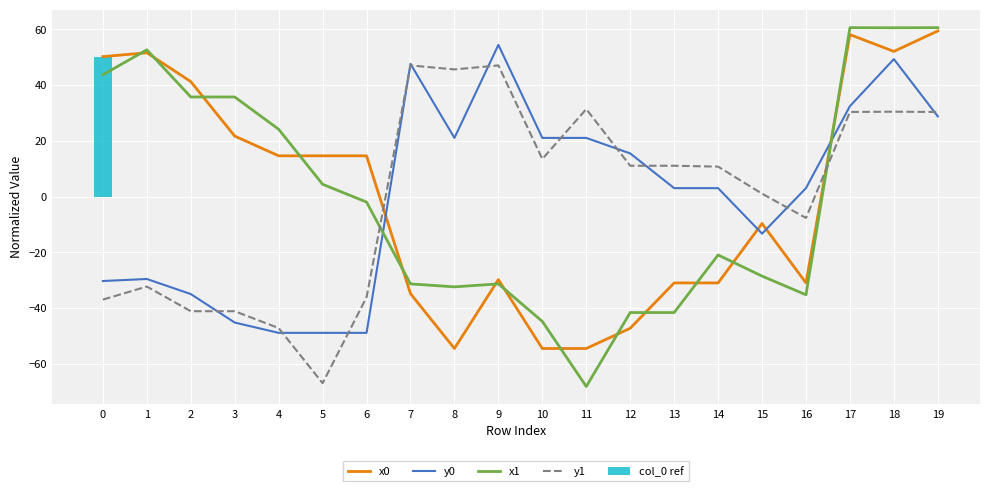

What is the value of the y1 bar at the 20th from the left?

30.3